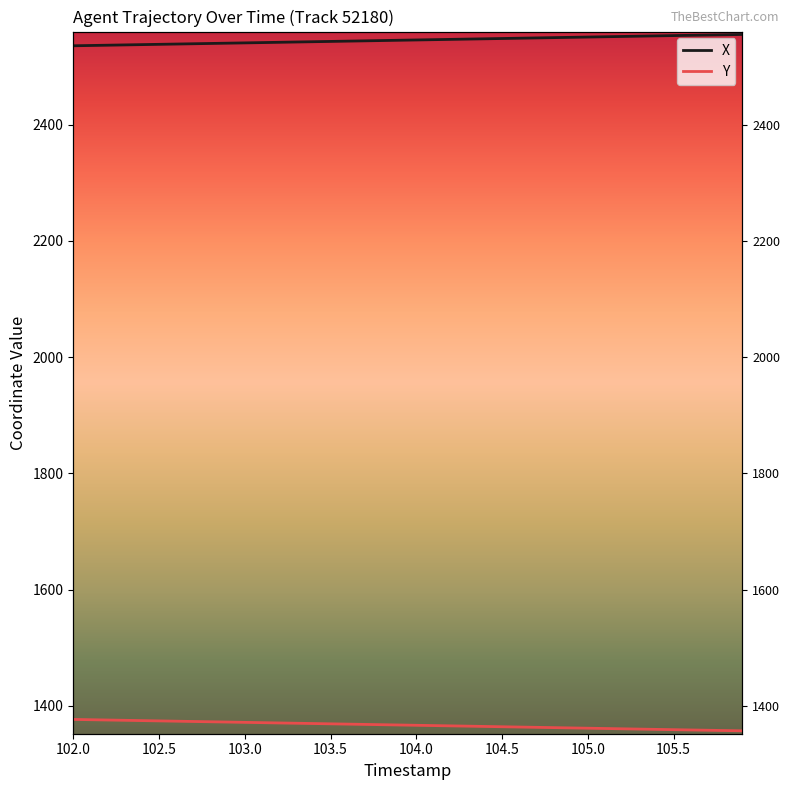

True or false: X has more than 0 interior local peaks.

False